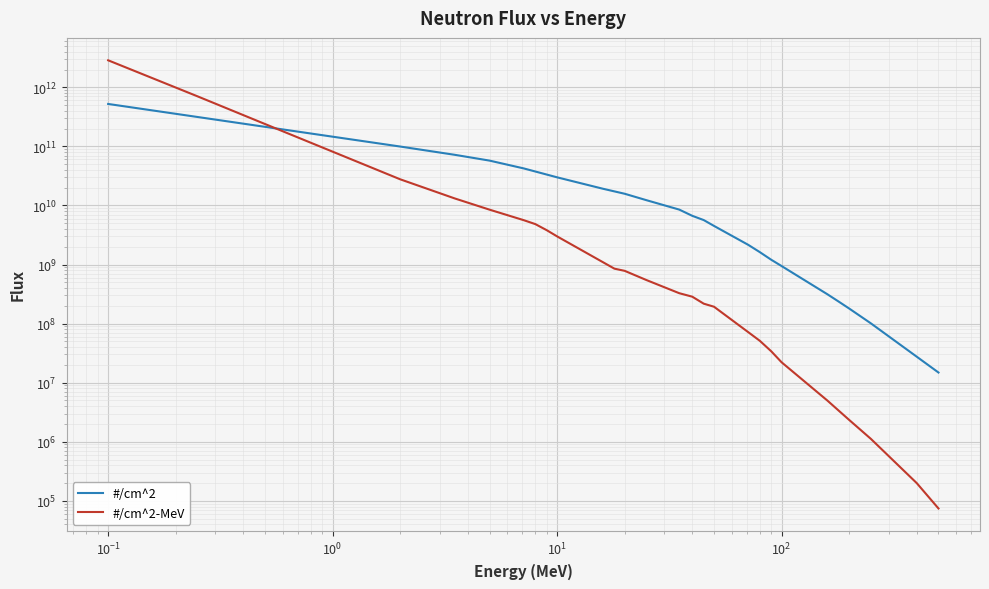

Which series has the widest spread of values?

#/cm^2-MeV